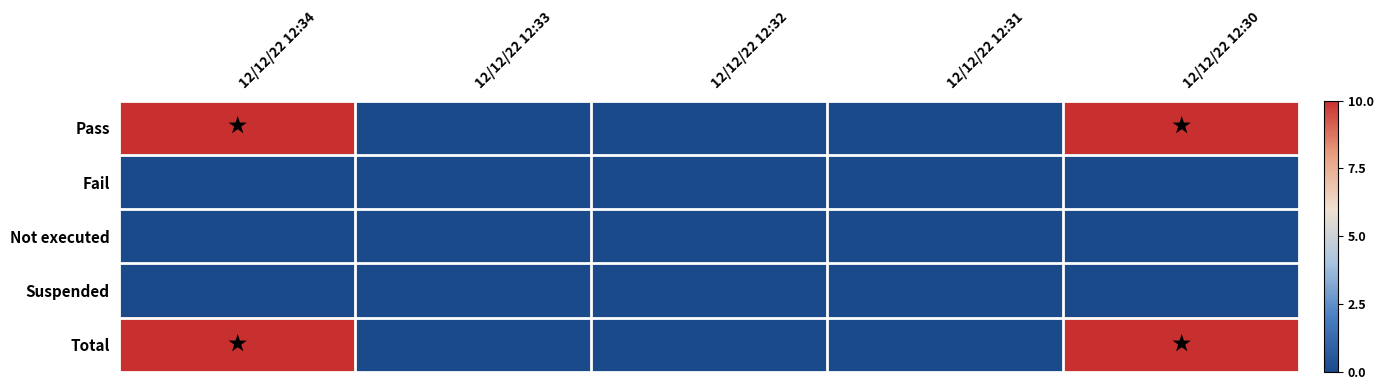

What is the maximum value shown in the chart?

10